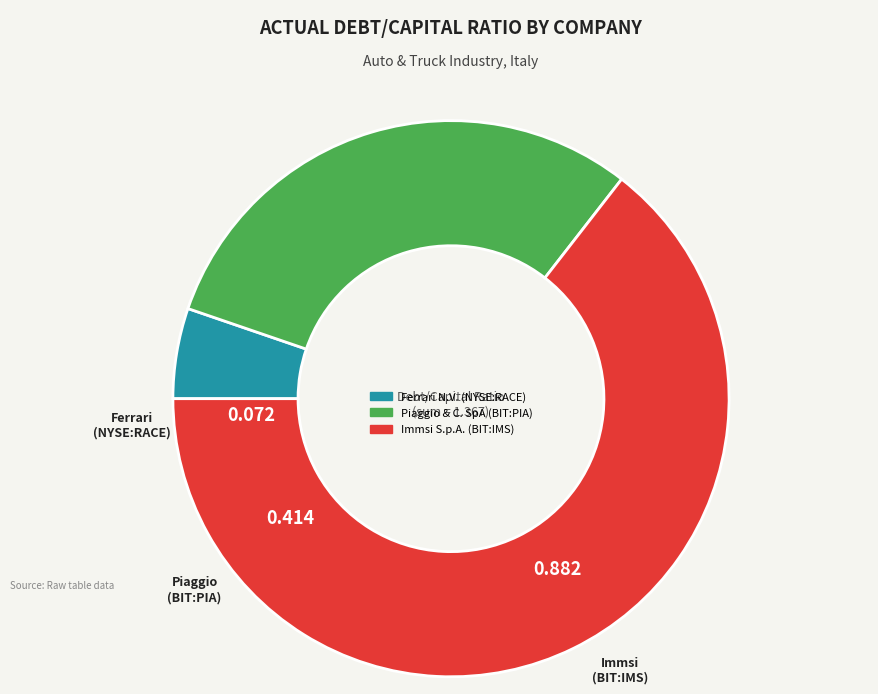

Between Piaggio & C. SpA (BIT:PIA) and Ferrari N.V. (NYSE:RACE), which is larger?

Piaggio & C. SpA (BIT:PIA)